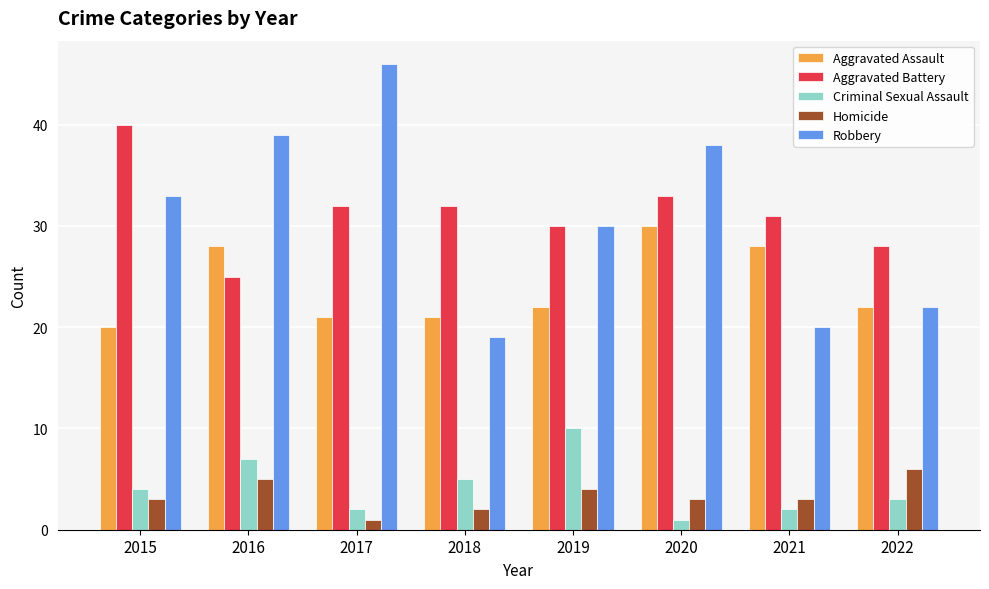

What is the difference between the second highest and minimum values in the Criminal Sexual Assault series?

6